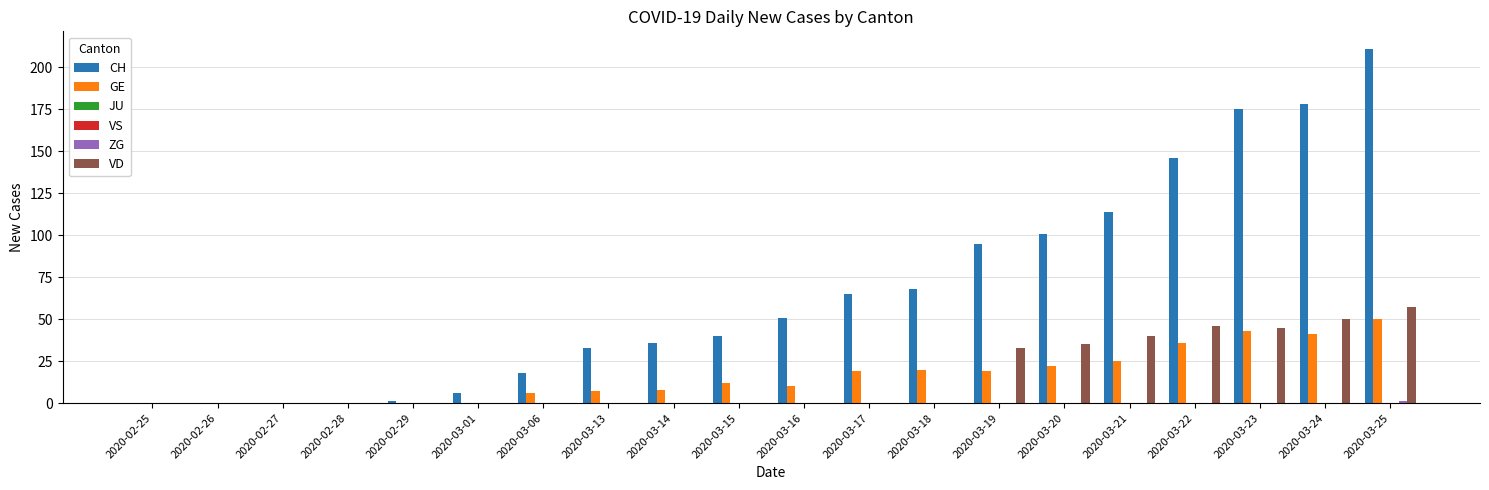

What is the label of the 4th bar from the right?

2020-03-22